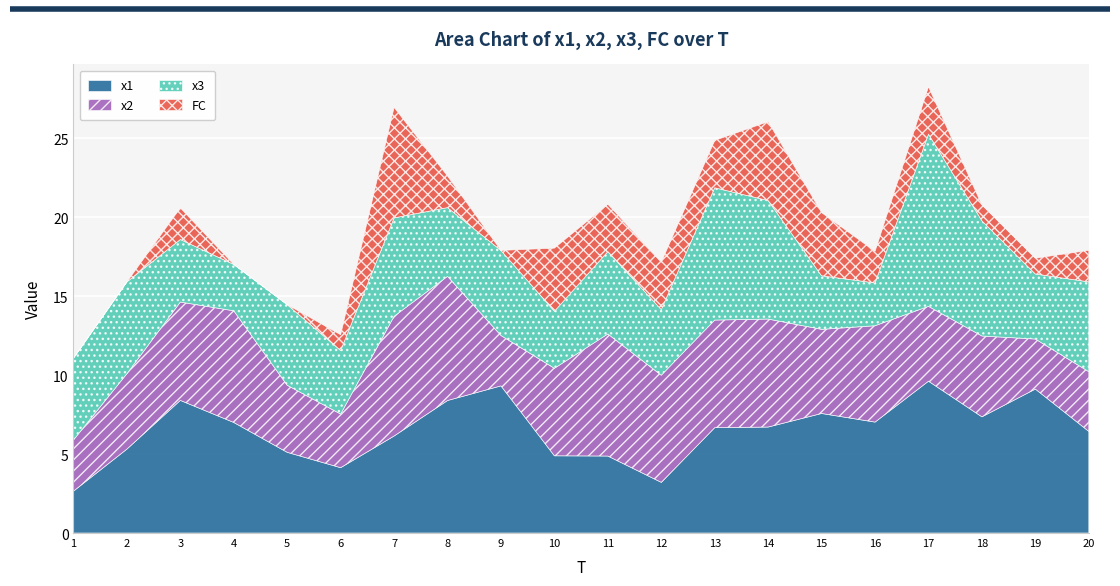

What is the difference between the FC values at 13 and 1?

3.0